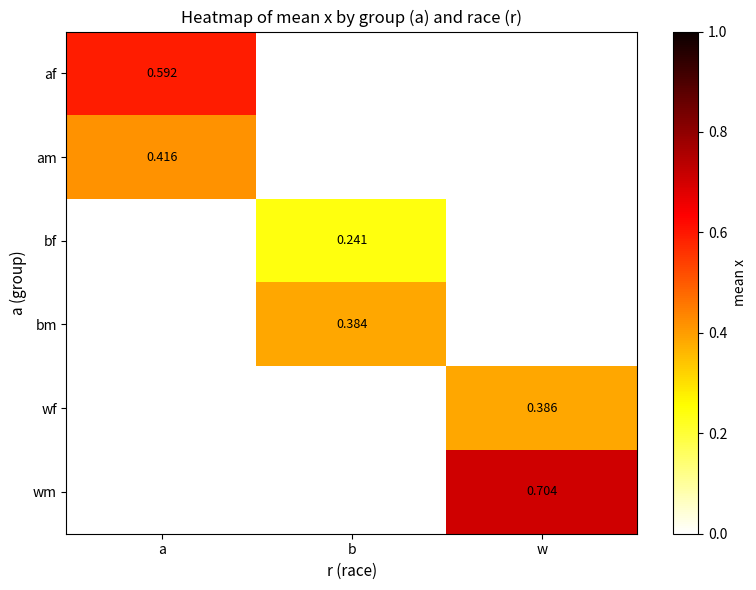

Is the value of am at a greater than the value of af at a?

No